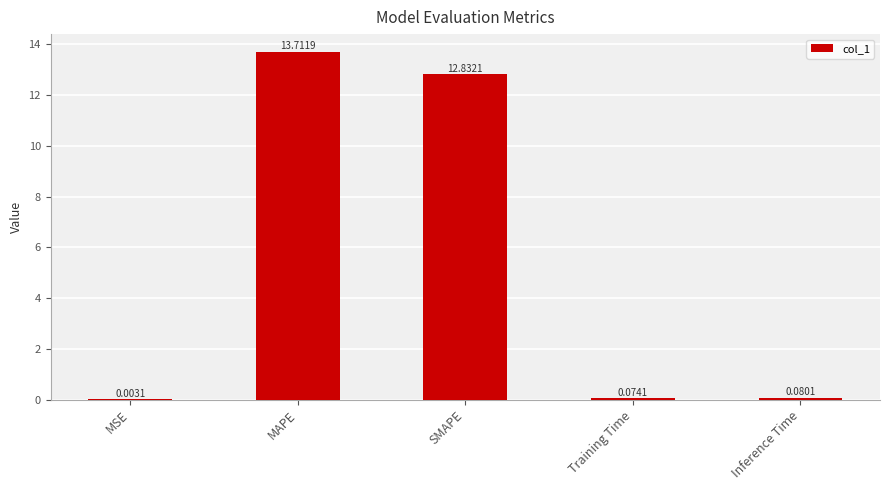

What is the sum of all values?

26.7